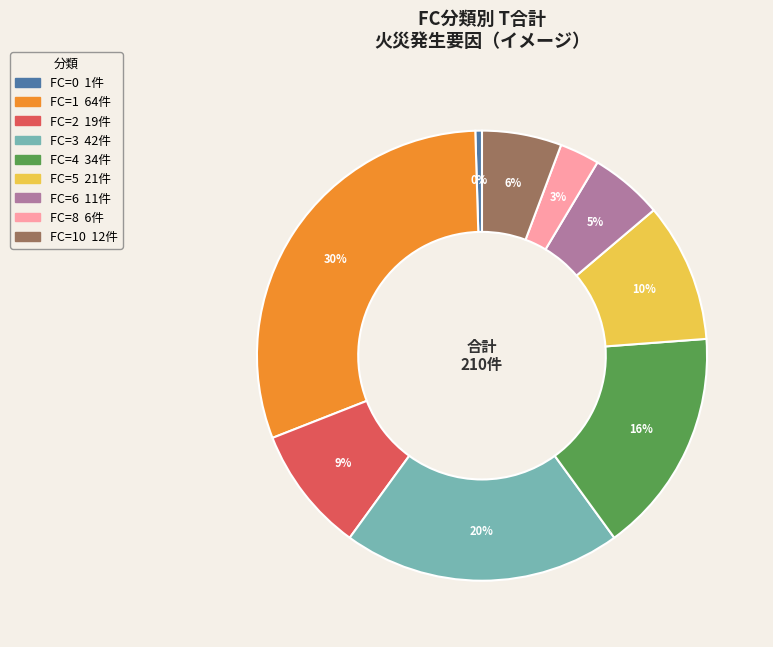

To the nearest percent, what is the difference between the largest and smallest slice percentages?

30%